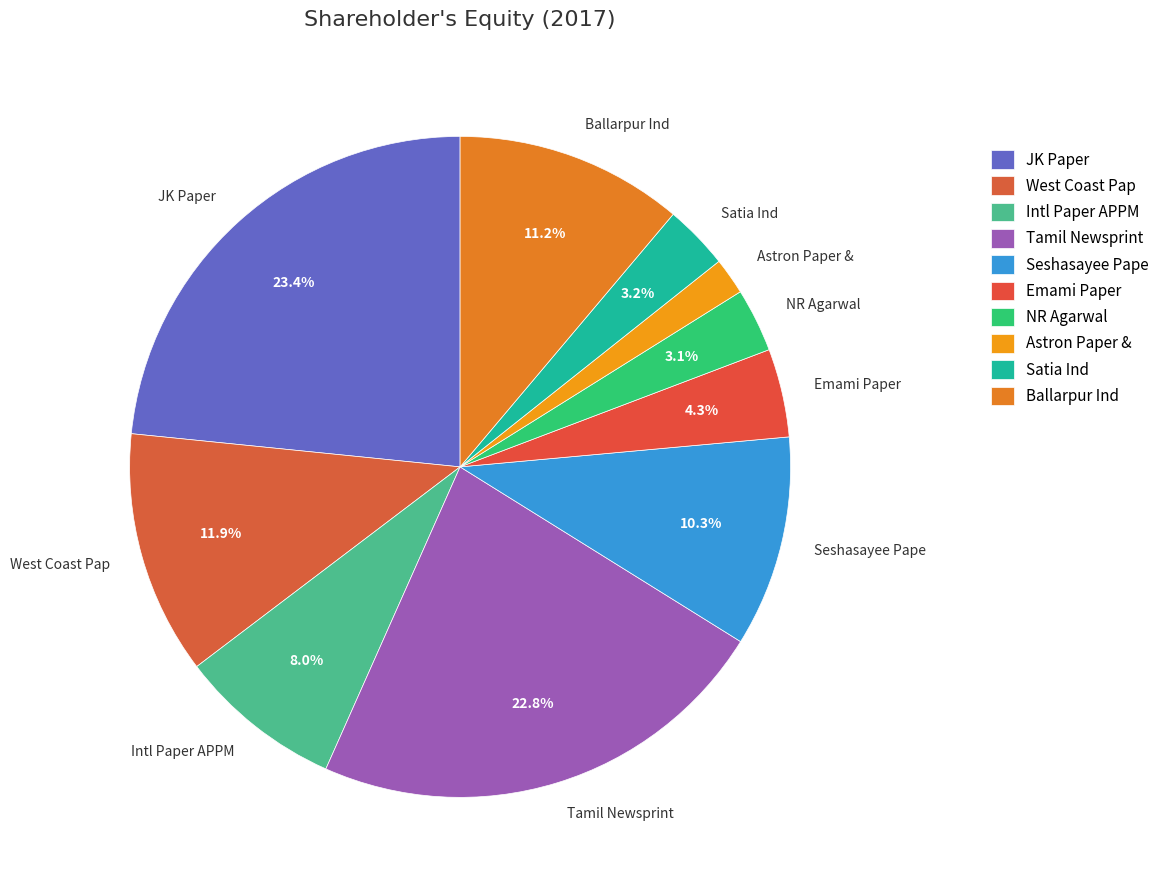

Approximately how many times larger is the value at Intl Paper APPM compared to NR Agarwal?

2.6